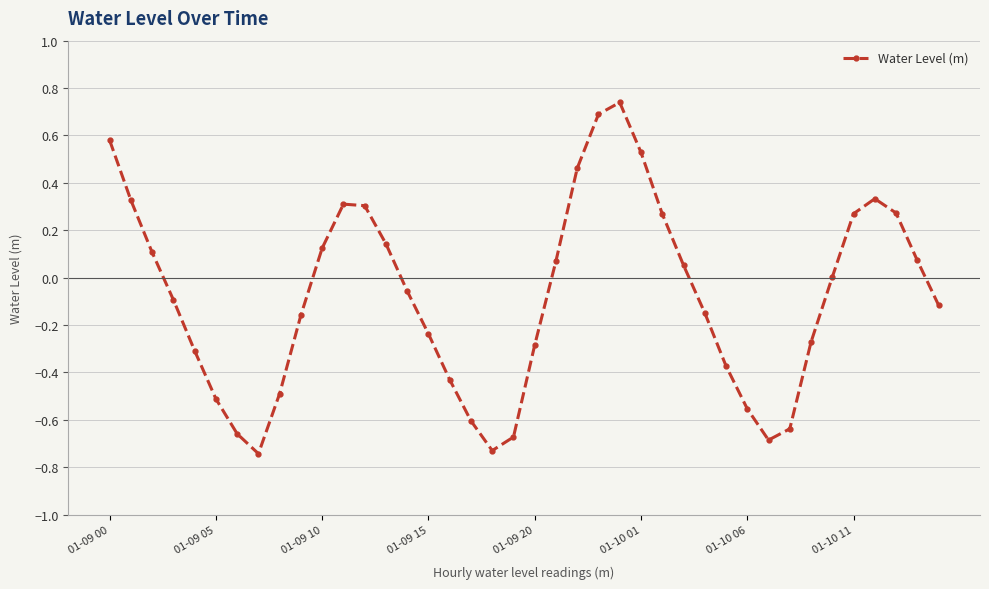

What is the difference between the maximum and minimum values?

1.5